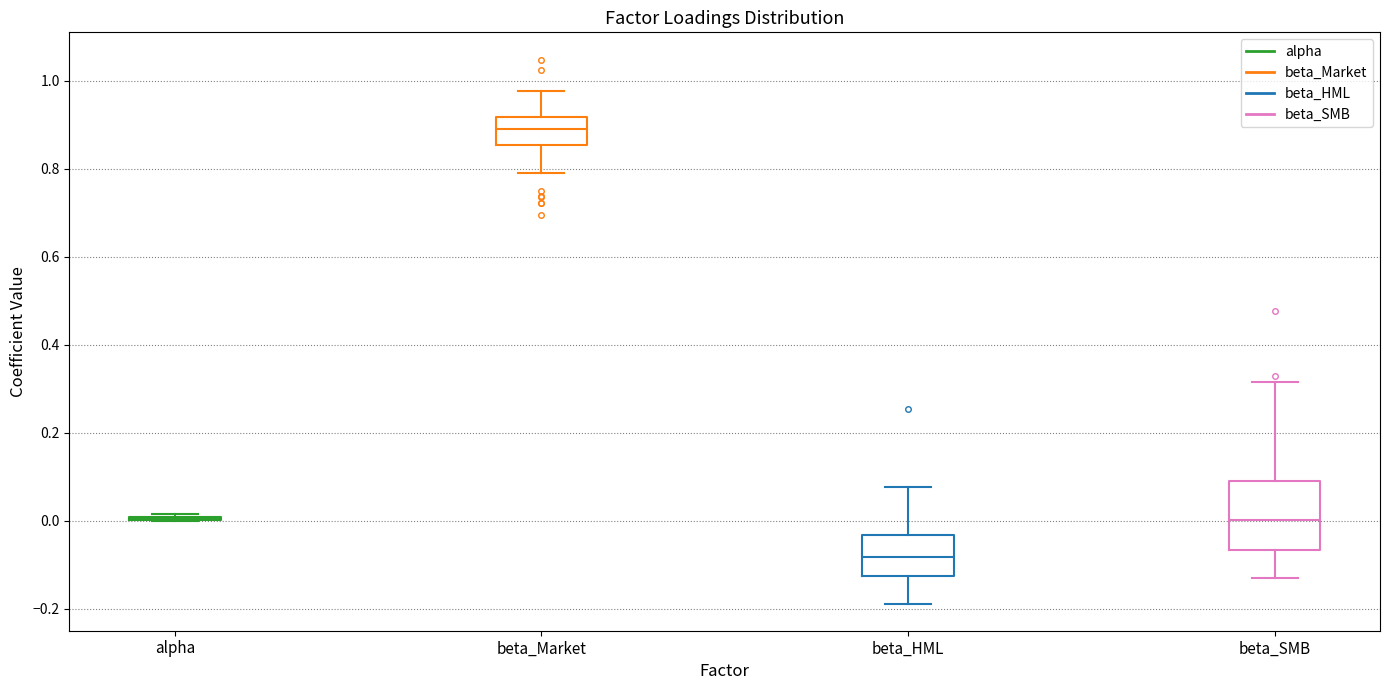

Comparing the boxes themselves (not the whiskers), which one is the tallest?

beta_SMB